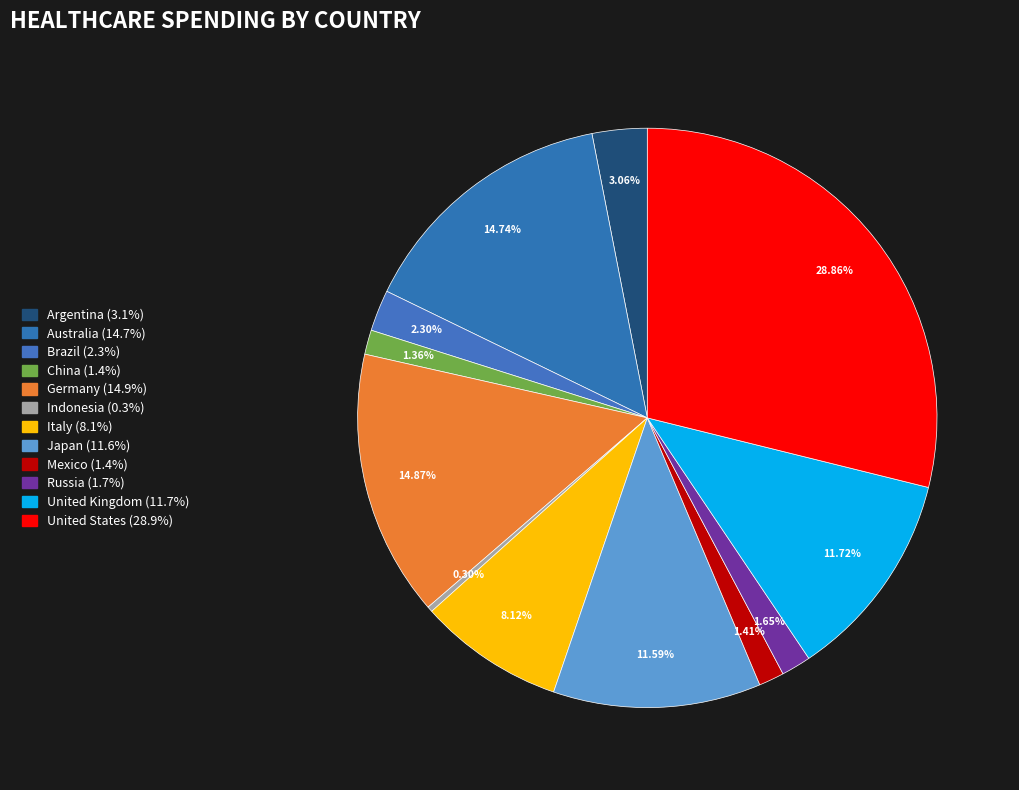

Is there a majority slice in this chart?

No